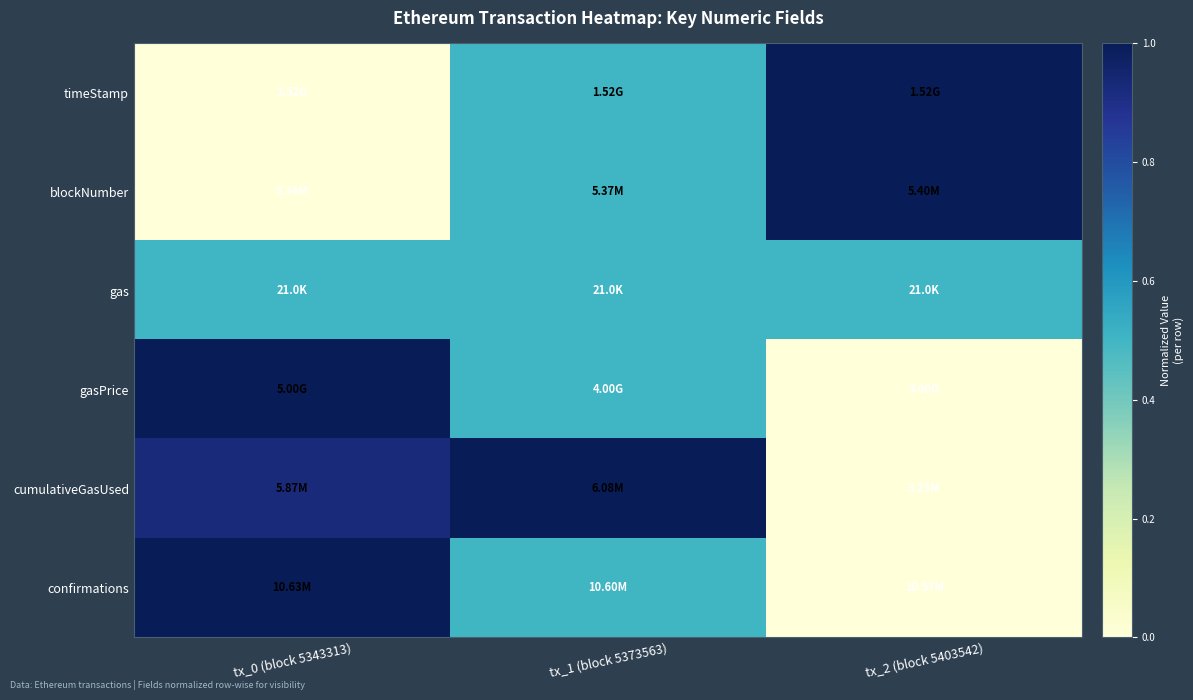

At which category does the chart reach its peak across all series?

tx_2 (block 5403542)